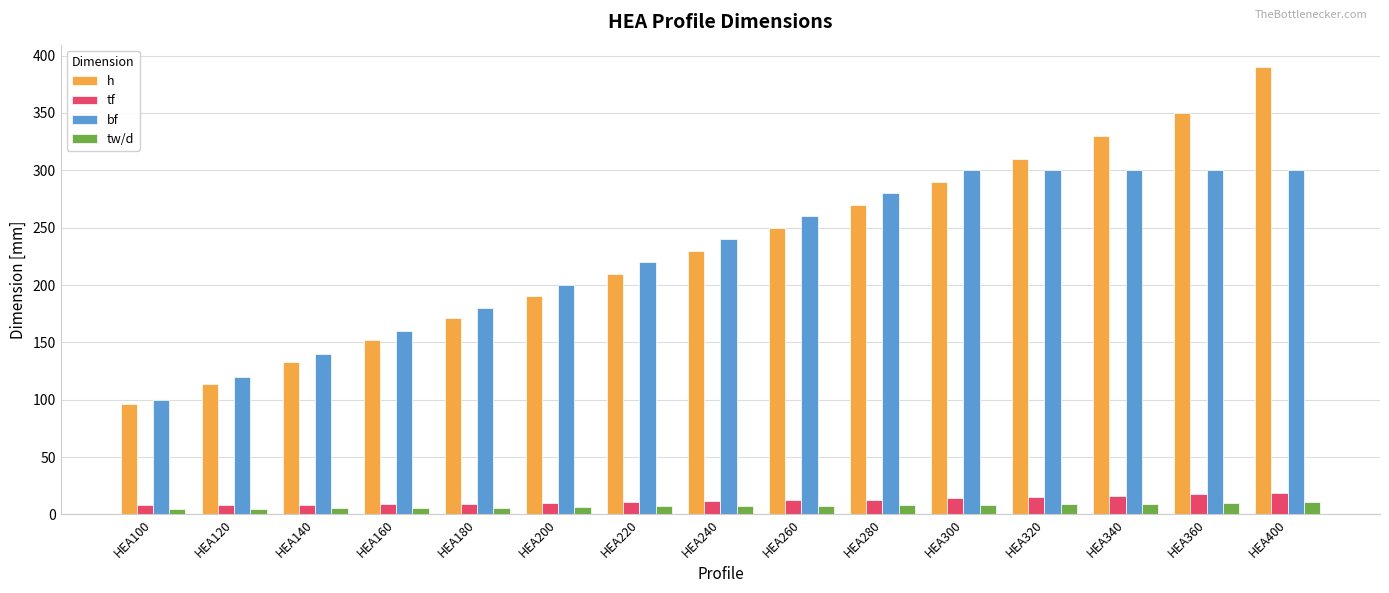

Between HEA200 and HEA360, which series saw the biggest shift?

h